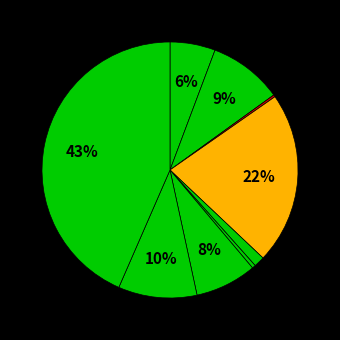

Which category has the biggest portion of the pie?

Theft